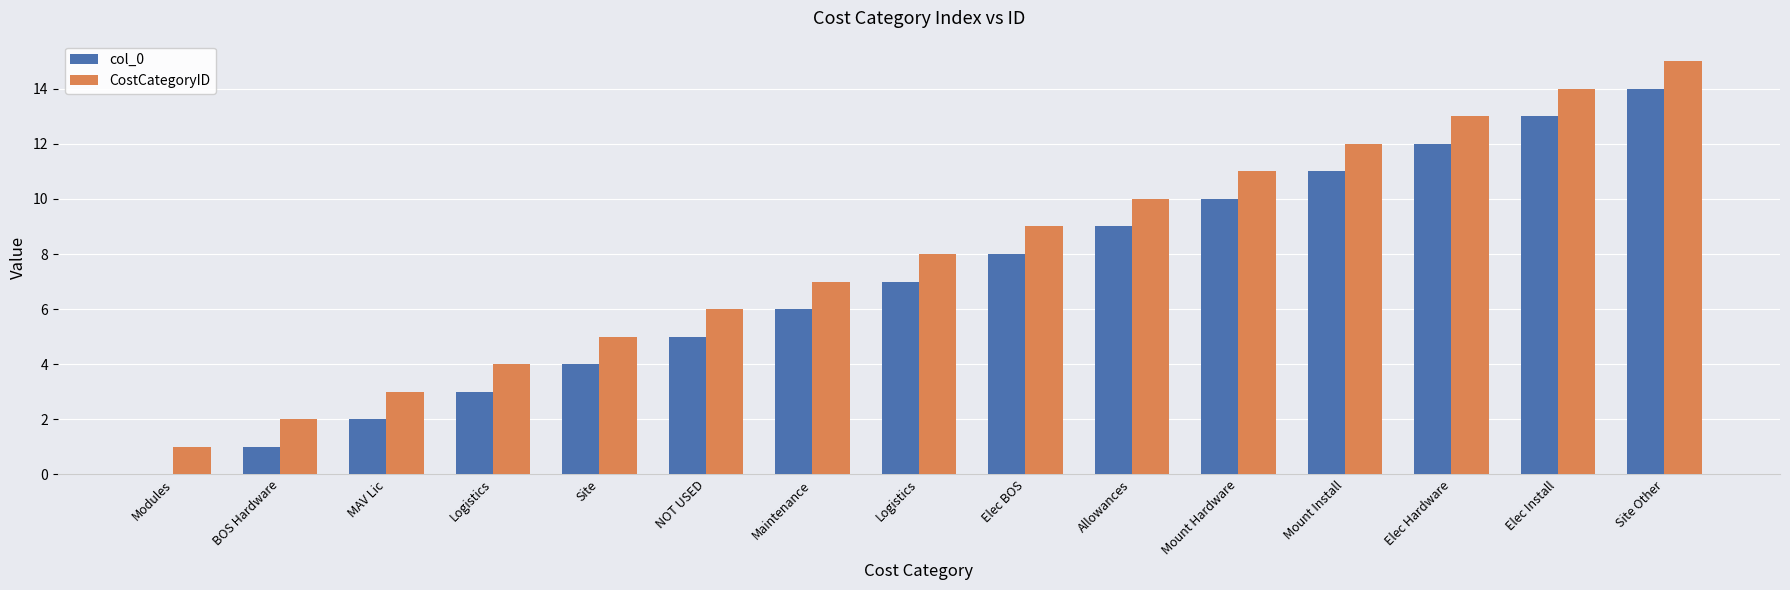

How many data points does each series have?

15